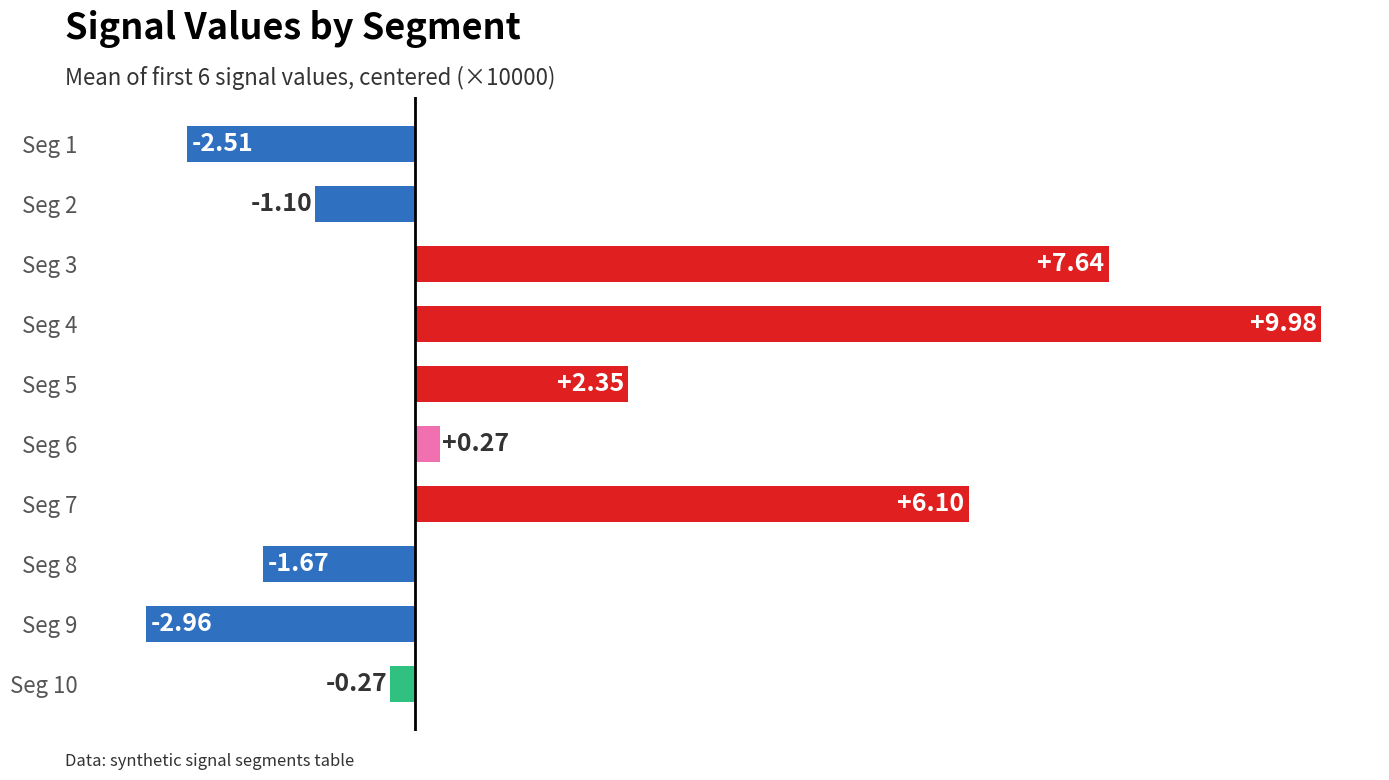

What is the sum of the values at Seg 3 and Seg 9?

4.7